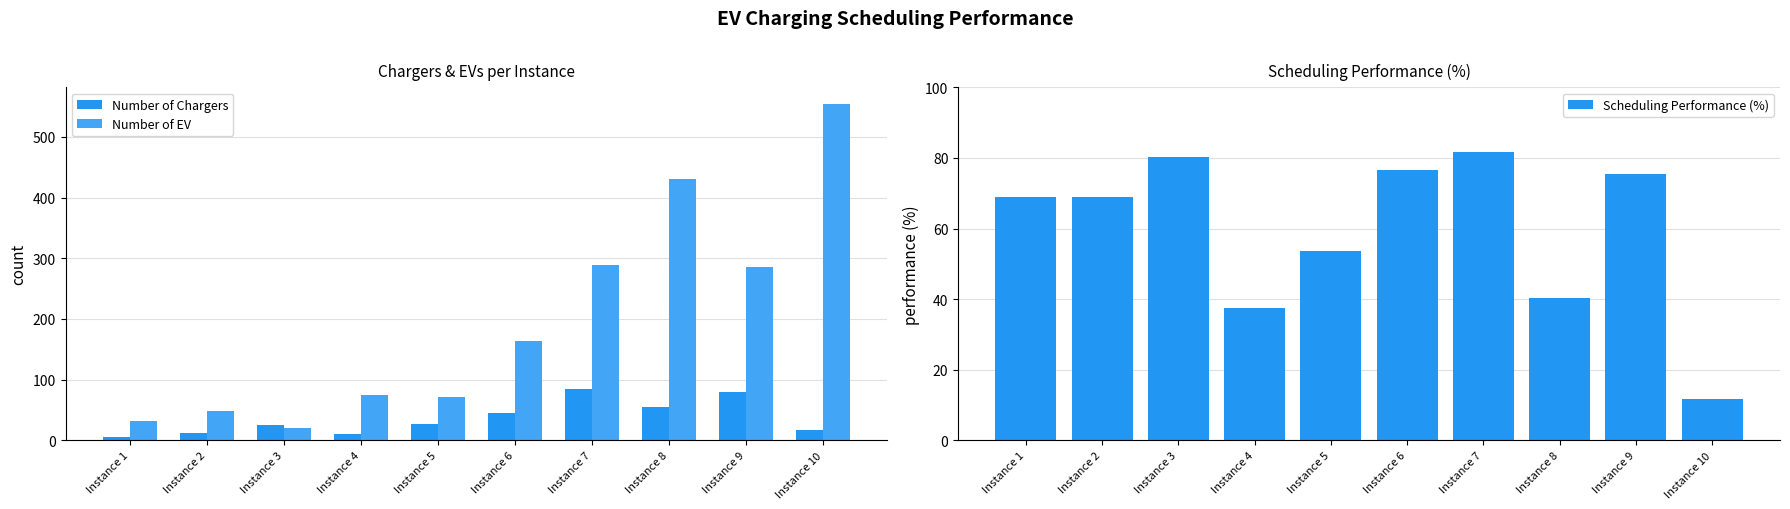

What is the difference between the Number of Chargers values at Instance 6 and Instance 1?

40